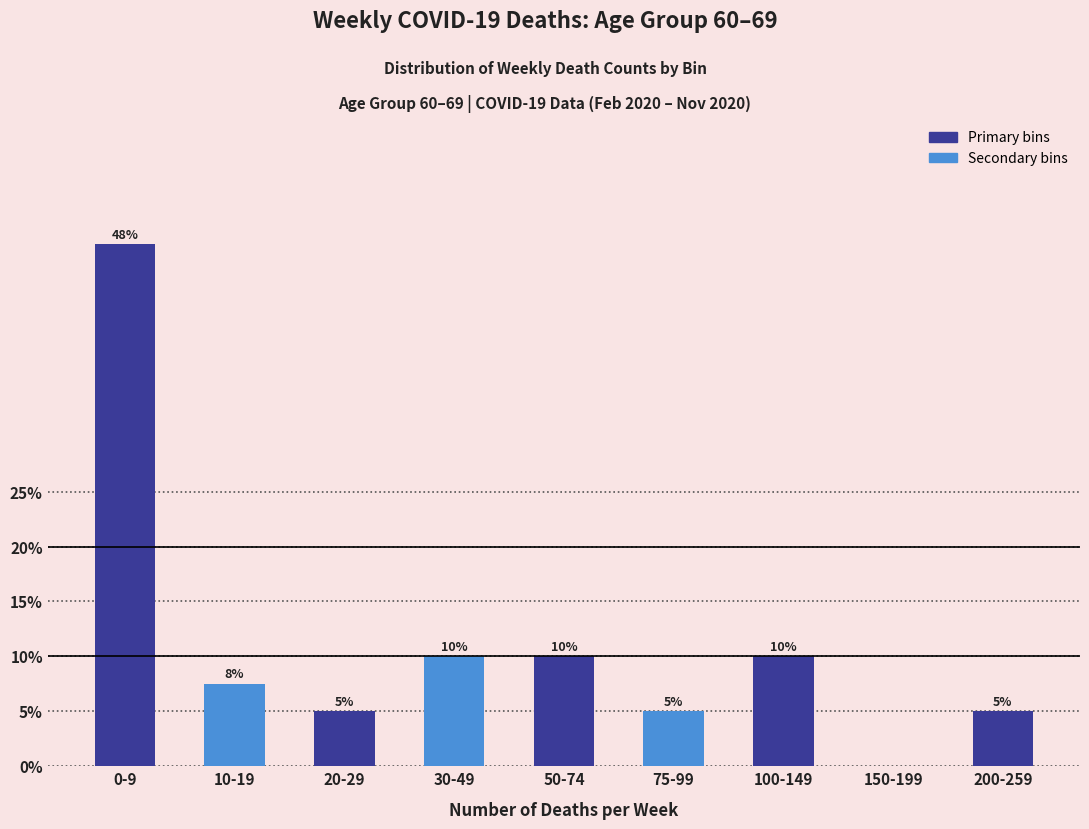

At which label does the data first exceed 7?

0-9